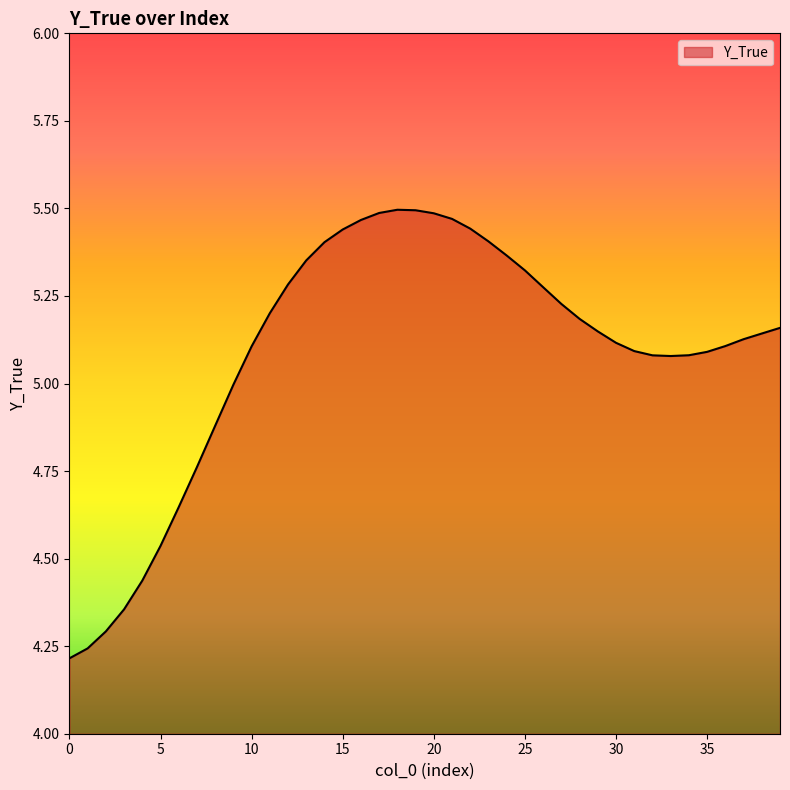

Reading right to left, extract all data points from this chart.

5.2	5.1	5.1	5.1	5.1	5.1	5.1	5.1	5.1	5.1	5.1	5.2	5.2	5.3	5.3	5.4	5.4	5.4	5.5	5.5	5.5	5.5	5.5	5.5	5.4	5.4	5.4	5.3	5.2	5.1	5.0	4.9	4.8	4.6	4.5	4.4	4.4	4.3	4.2	4.2